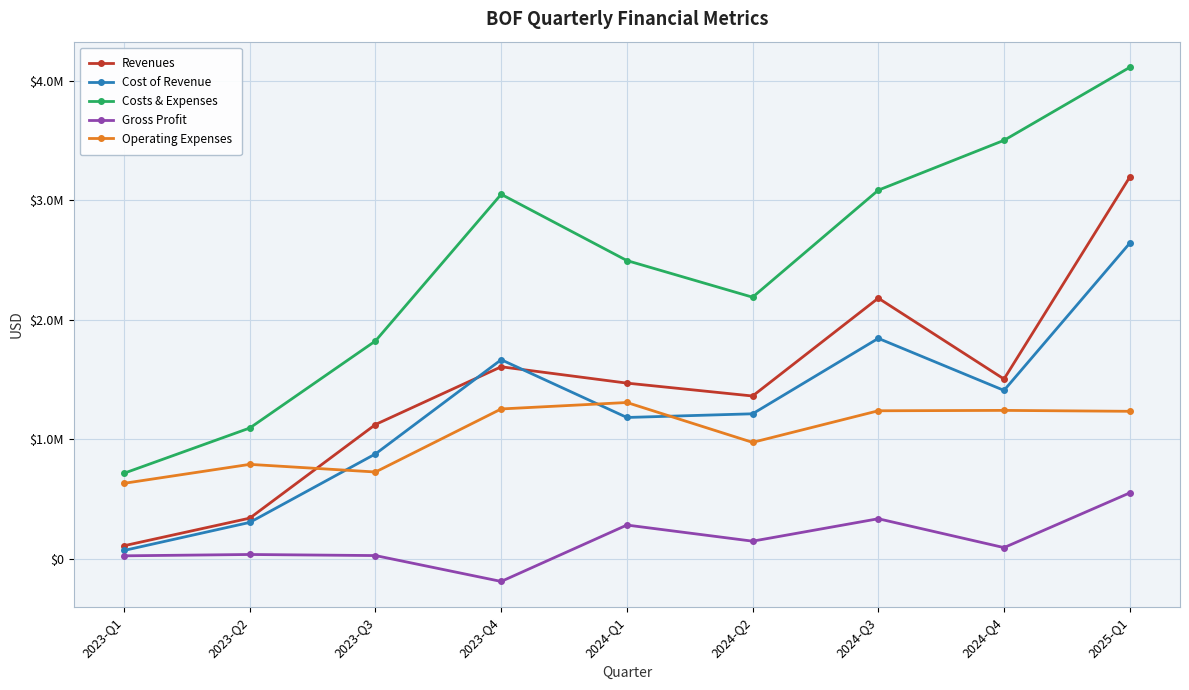

Where is the first local minimum for Operating Expenses?

2023-Q3